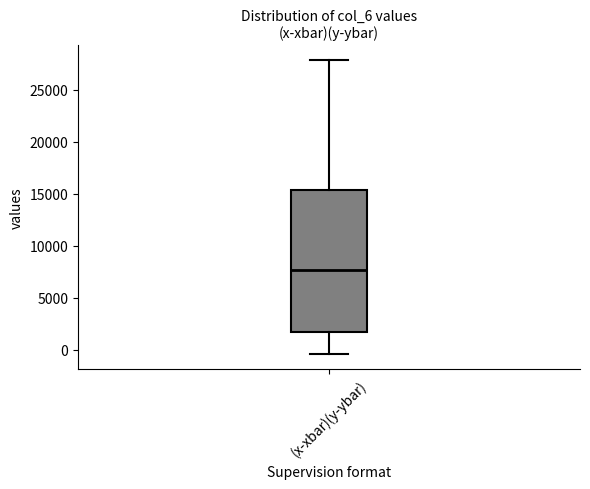

Transcribe this box plot: give where the median line is, the range the box spans, and where the two whiskers end, as read against the y-axis. The values are not printed on the chart, so give them approximately, as read against the axis.

median 7500, box 1500 to 15500, whiskers -500 to 28000